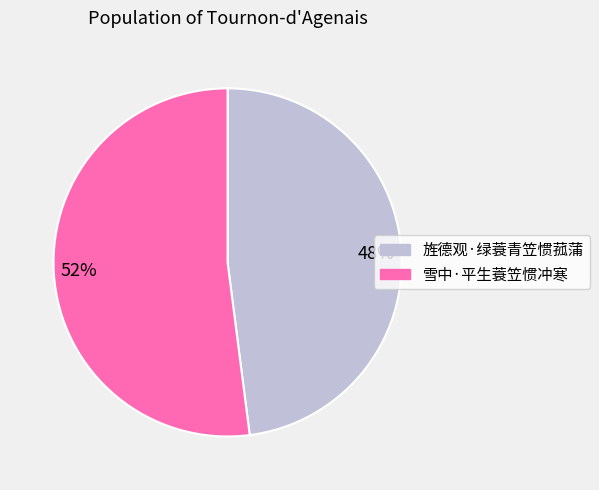

Which has a higher value, 旌德观·绿蓑青笠惯菰蒲 or 雪中·平生蓑笠惯冲寒?

雪中·平生蓑笠惯冲寒